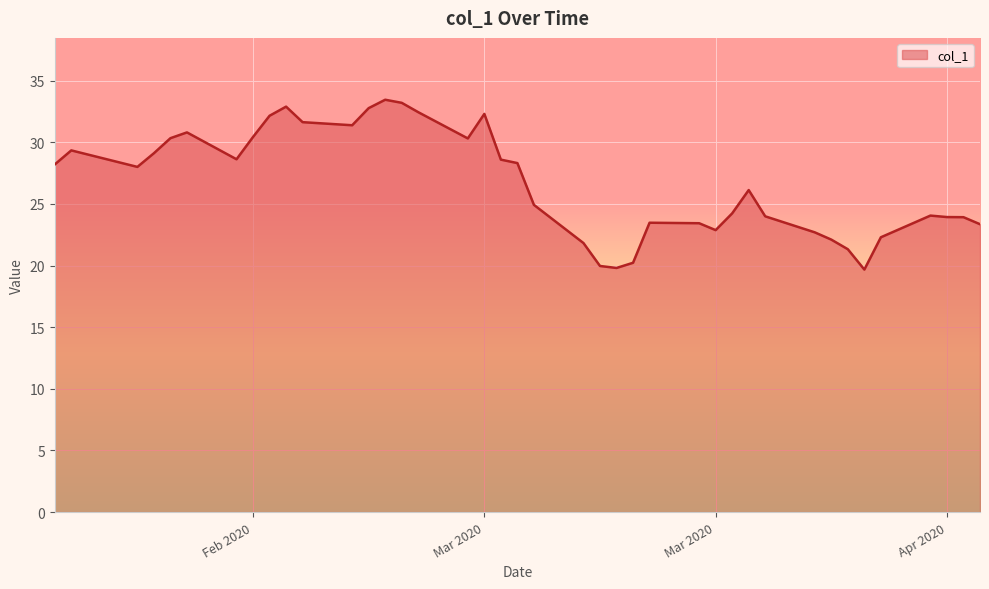

What is the difference between the maximum and minimum values?

13.8